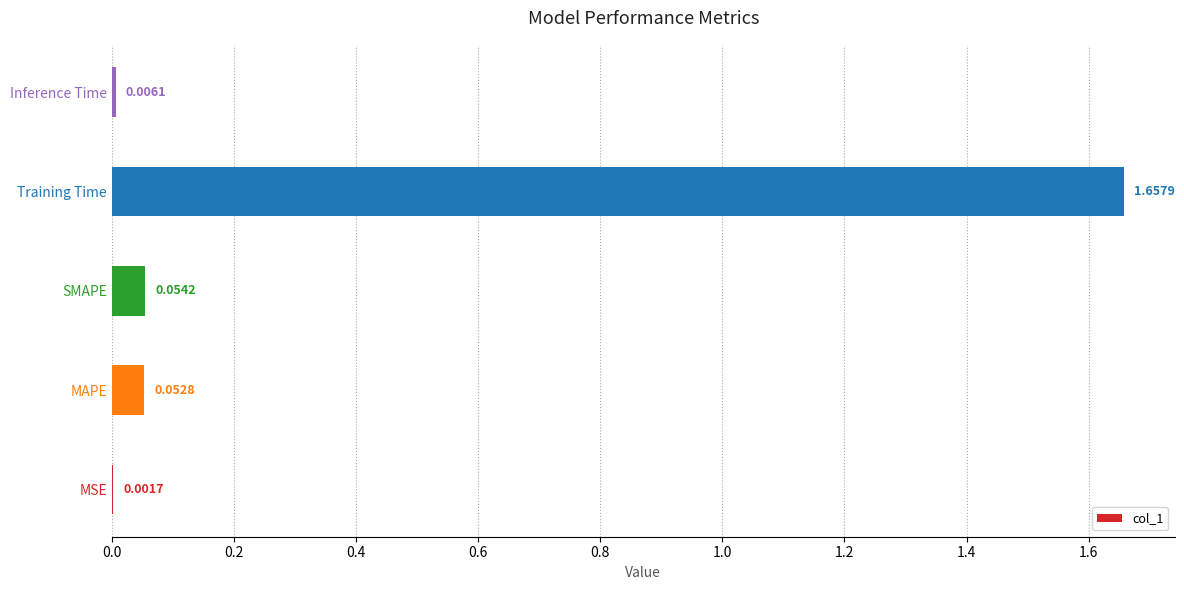

What is the sum of all values?

1.8